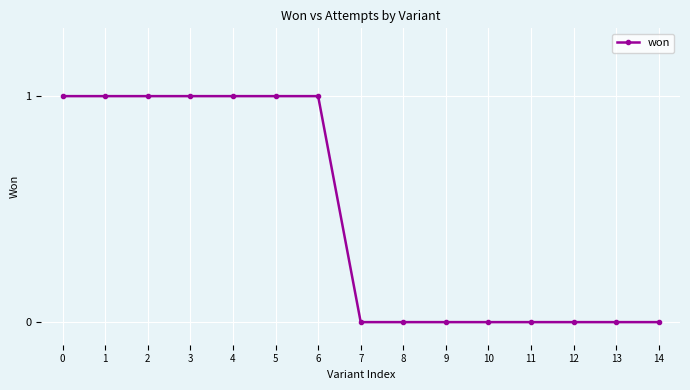

How many lines are shown in the chart?

1